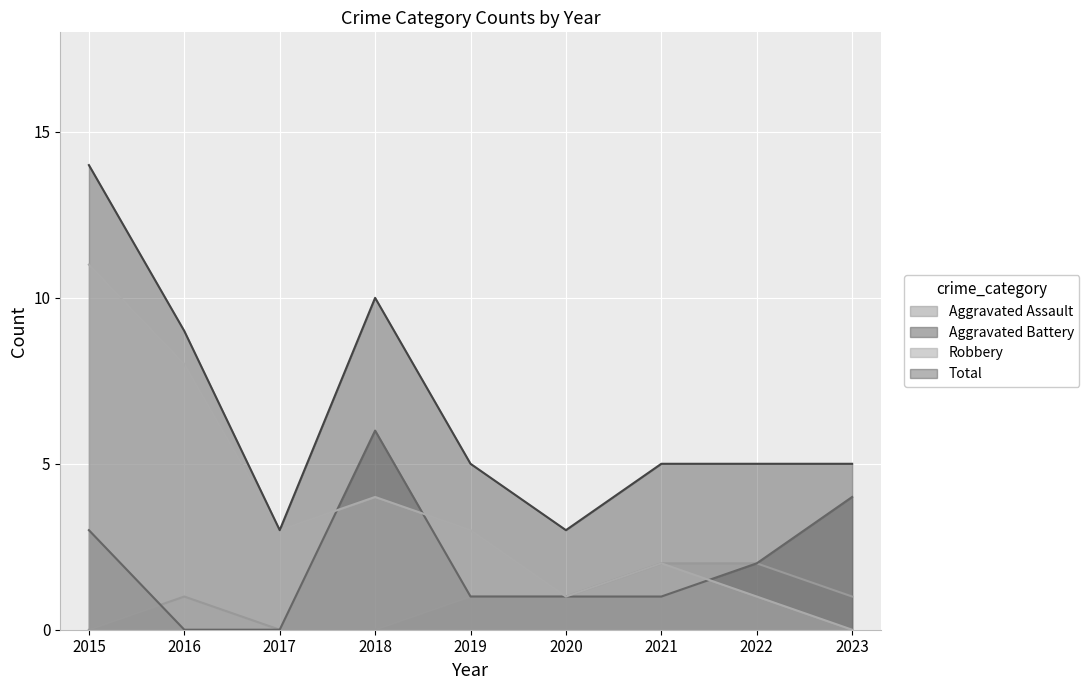

How many data points does each series have?

9